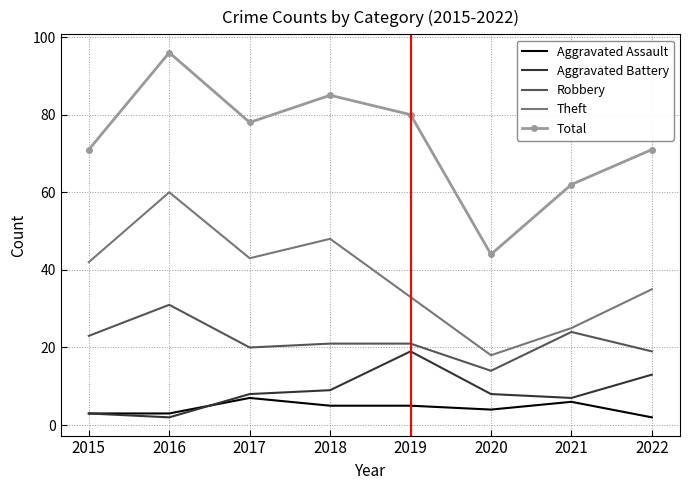

Reading left to right, what are all the values shown in this chart?

Aggravated Assault: 3	3	7	5	5	4	6	2
Aggravated Battery: 3	2	8	9	19	8	7	13
Robbery: 23	31	20	21	21	14	24	19
Theft: 42	60	43	48	33	18	25	35
Total: 71	96	78	85	80	44	62	71